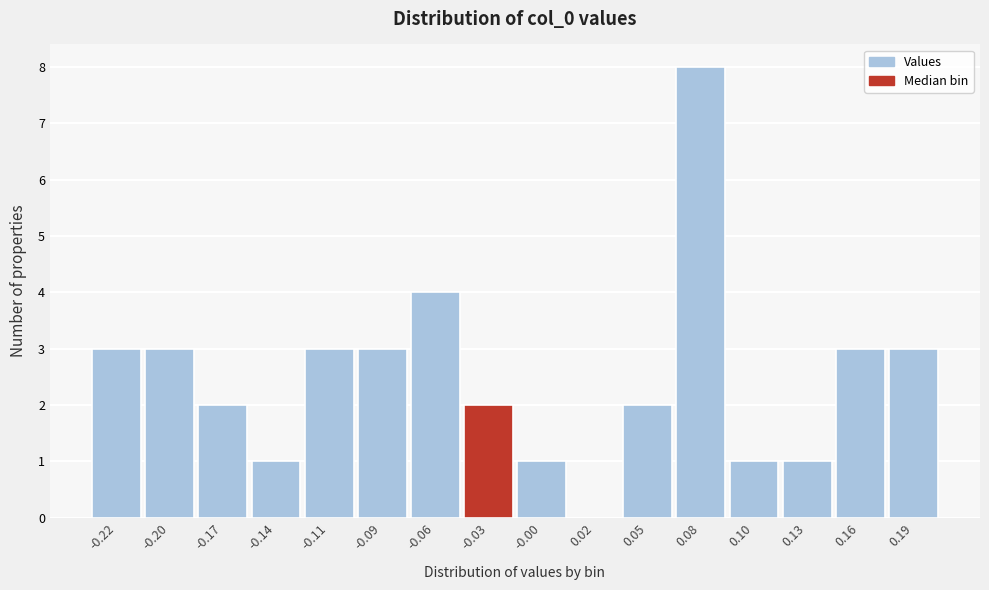

Reading left to right, list all the values displayed in this chart.

-0.22=3	-0.20=3	-0.17=2	-0.14=1	-0.11=3	-0.09=3	-0.06=4	-0.03=2	-0.00=1	0.02=0	0.05=2	0.08=8	0.10=1	0.13=1	0.16=3	0.19=3